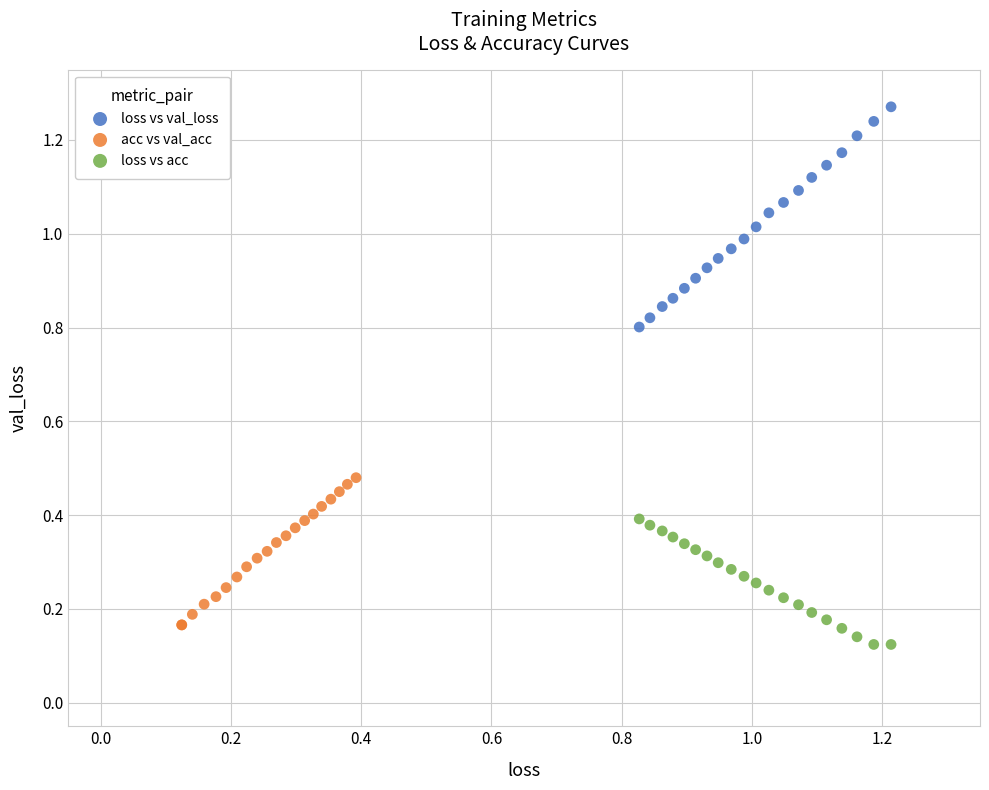

What are all the series names shown in the legend?

loss vs val_loss, acc vs val_acc, loss vs acc